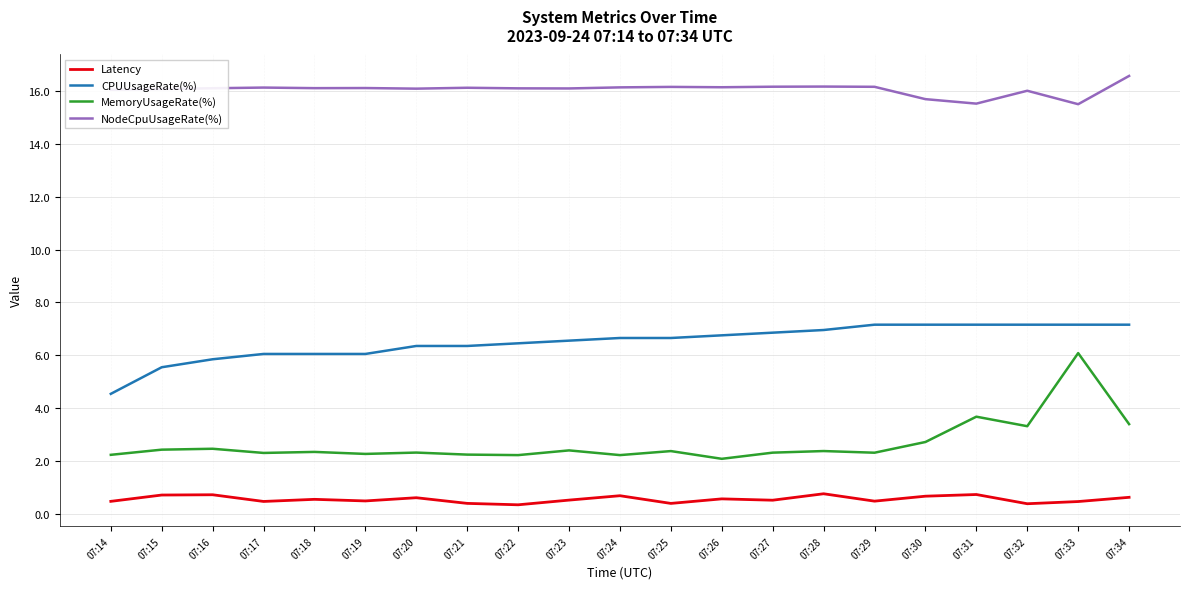

How many distinct data groups are displayed?

4